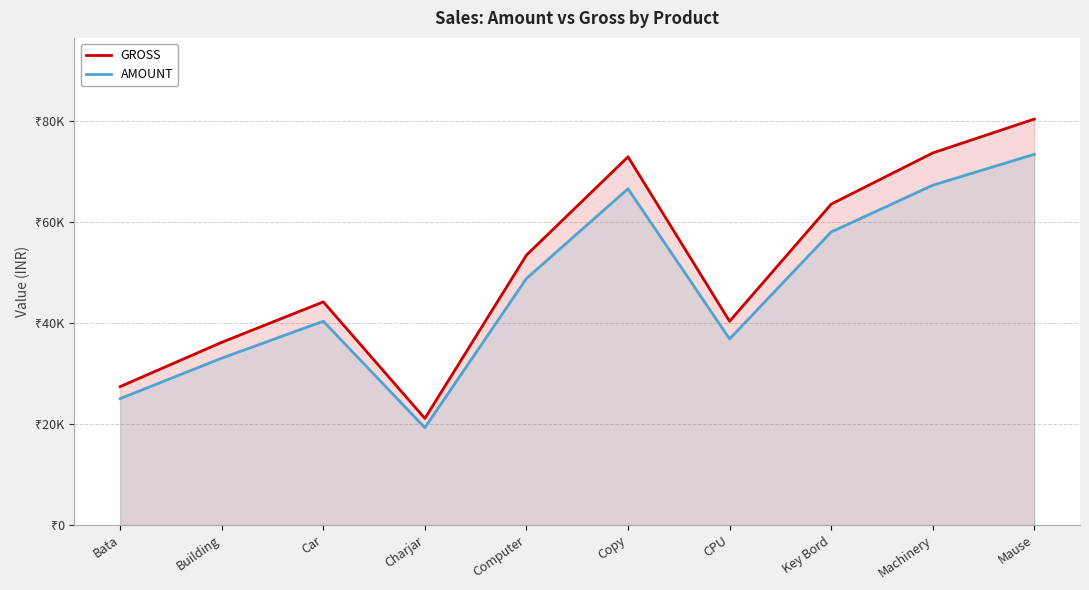

Reading left to right, transcribe all the data shown in this chart.

GROSS: Bata=27375.0	Building=36135.0	Car=44128.5	Charjar=21078.8	Computer=53381.2	Copy=72817.5	CPU=40296.0	Key Bord=63455.2	Machinery=73584.0	Mause=80285.4
AMOUNT: Bata=25000.0	Building=33000.0	Car=40300.0	Charjar=19250.0	Computer=48750.0	Copy=66500.0	CPU=36800.0	Key Bord=57950.0	Machinery=67200.0	Mause=73320.0